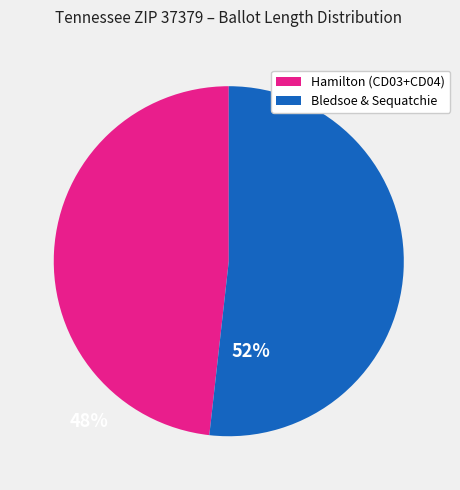

True or false: Bledsoe & Sequatchie accounts for 52% of the total.

True